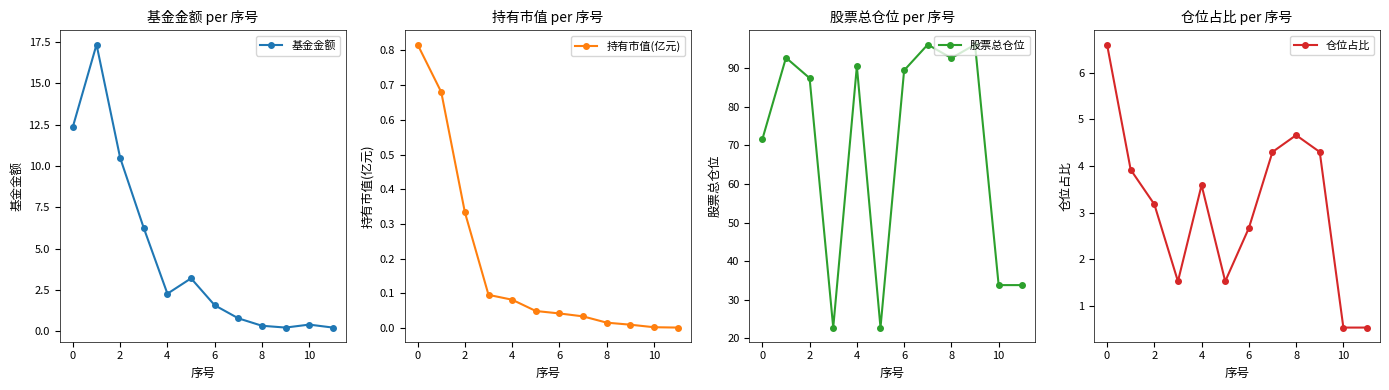

Is it true that 仓位占比 equals 4.9 at 6?

False